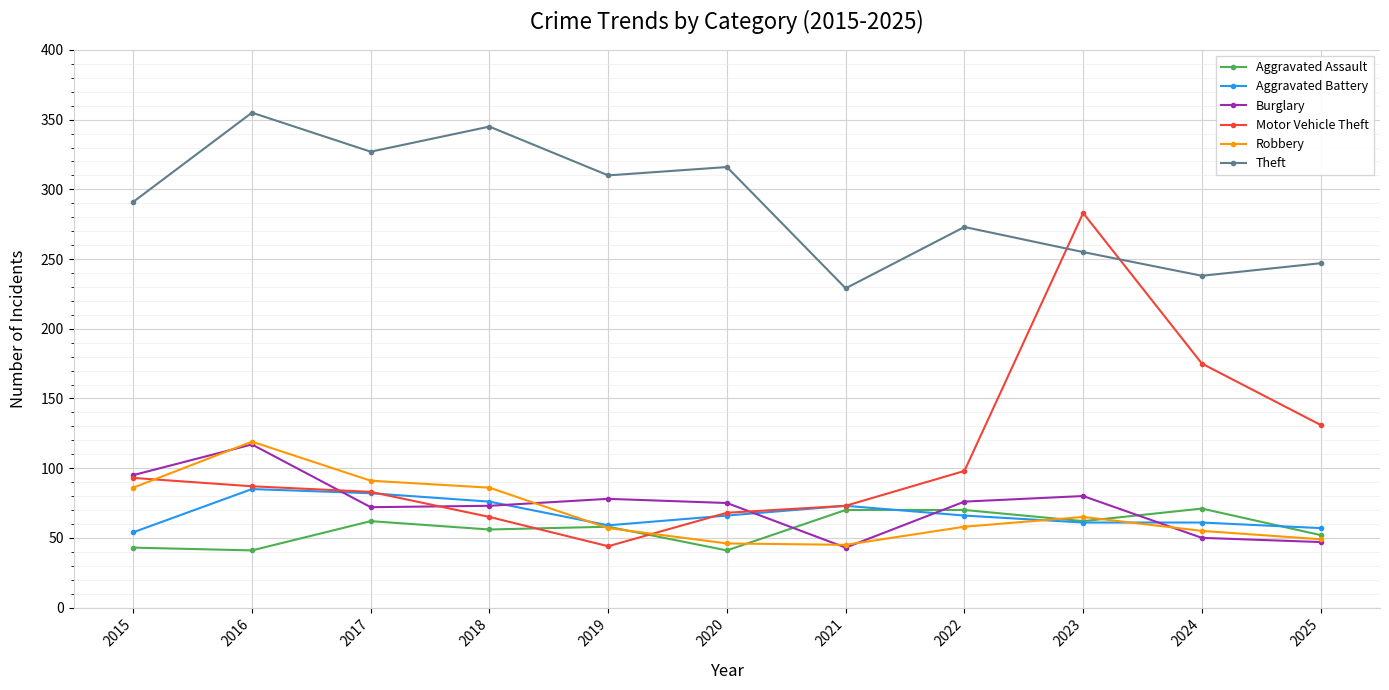

In Burglary, how many points are higher than both neighbors (excluding endpoints)?

3